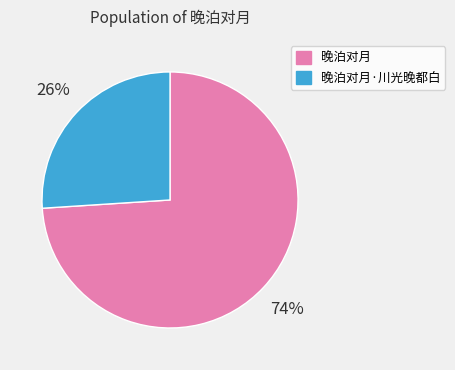

Which category has the biggest portion of the pie?

晚泊对月